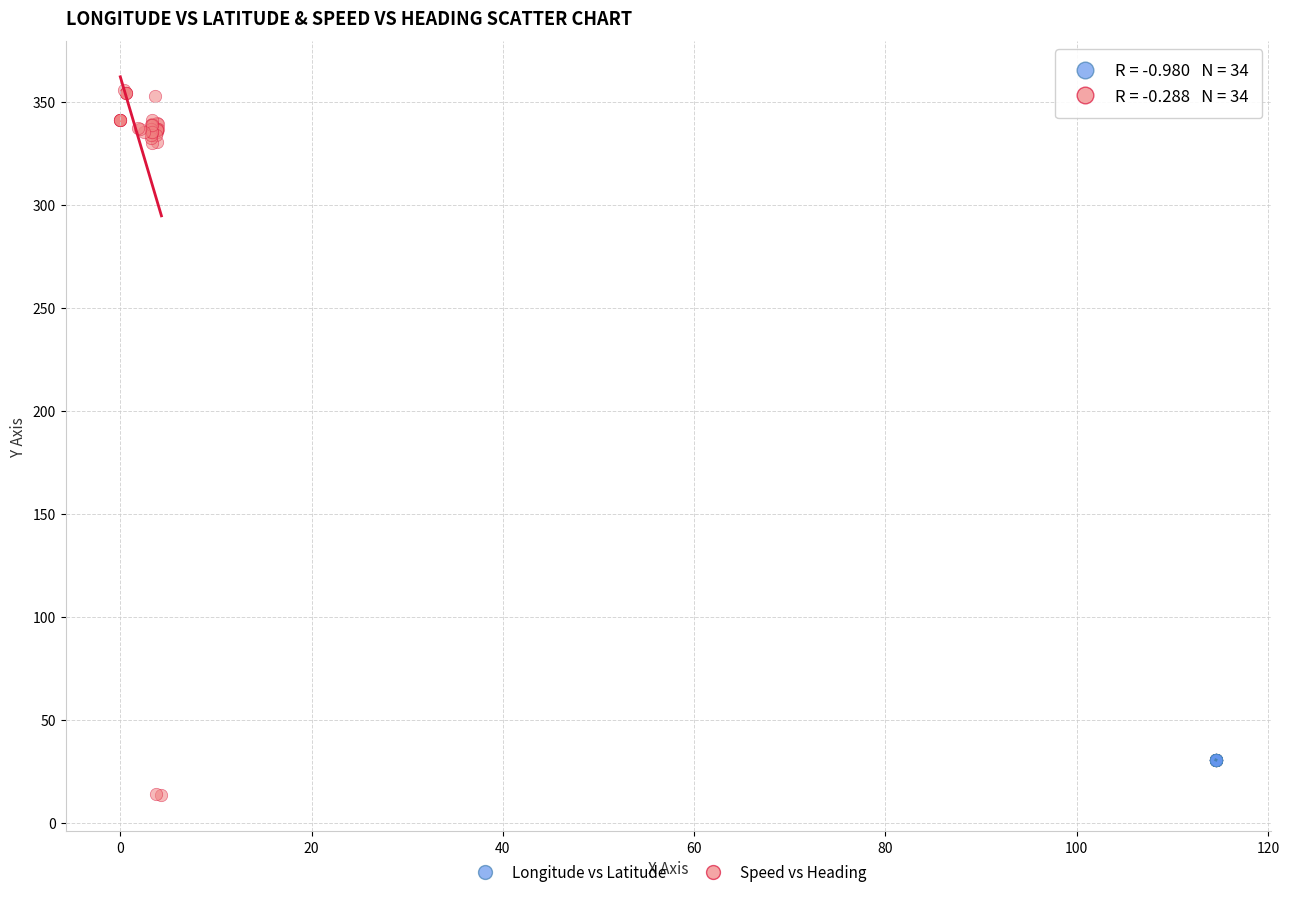

Which series has the widest spread of Y values?

Speed vs Heading